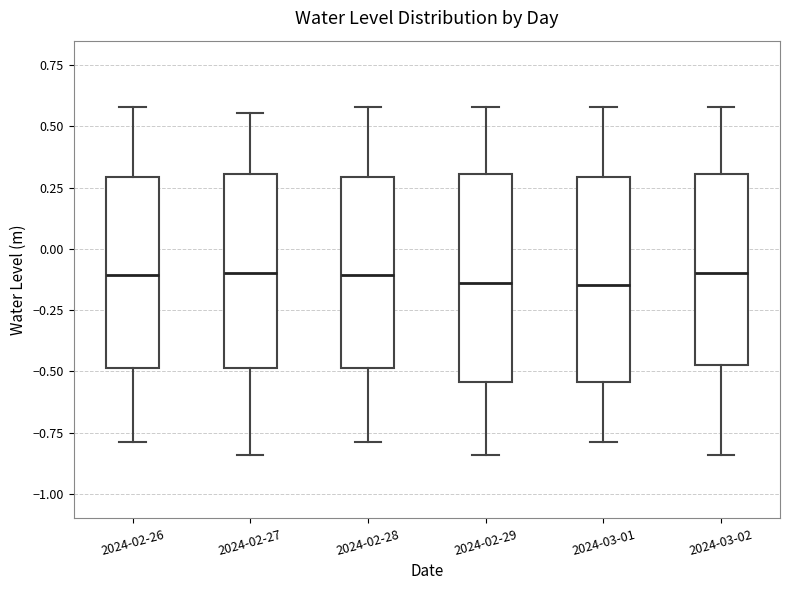

Reading left to right, read every box against the y-axis: the position of its median line, the range the box covers, and the ends of its whiskers. The values are not printed on the chart, so give them approximately, as read against the axis.

2024-02-26: median -0.10, box -0.50 to 0.30, whiskers -0.80 to 0.60
2024-02-27: median -0.10, box -0.50 to 0.30, whiskers -0.85 to 0.55
2024-02-28: median -0.10, box -0.50 to 0.30, whiskers -0.80 to 0.60
2024-02-29: median -0.15, box -0.55 to 0.30, whiskers -0.85 to 0.60
2024-03-01: median -0.15, box -0.55 to 0.30, whiskers -0.80 to 0.60
2024-03-02: median -0.10, box -0.50 to 0.30, whiskers -0.85 to 0.60